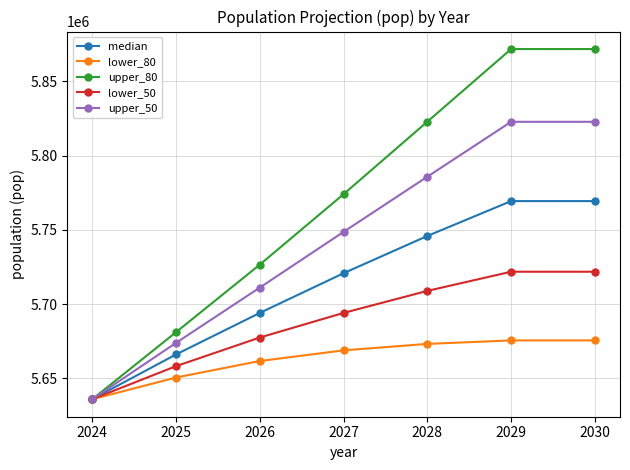

True or false: lower_50 has more than 2 interior local peaks.

False